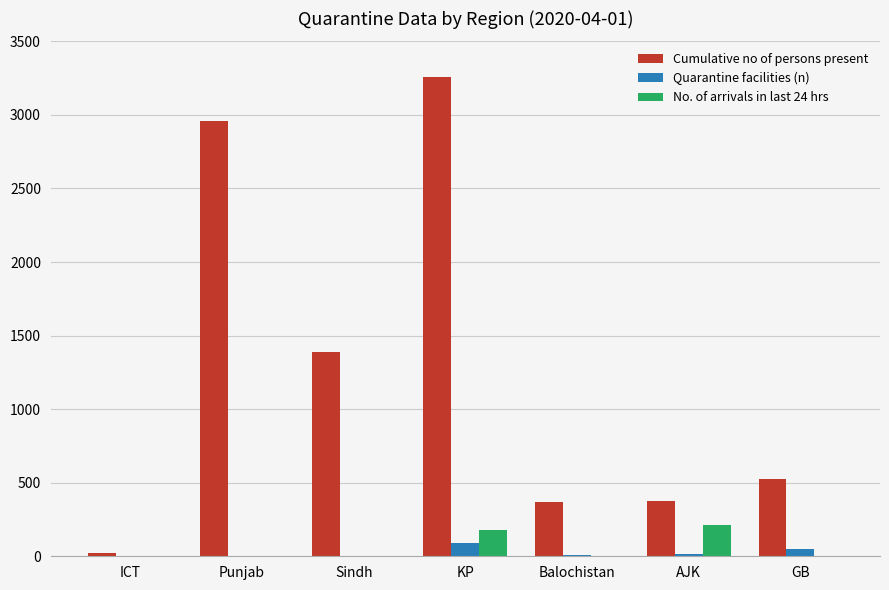

At which category is the sum across all series the highest?

KP